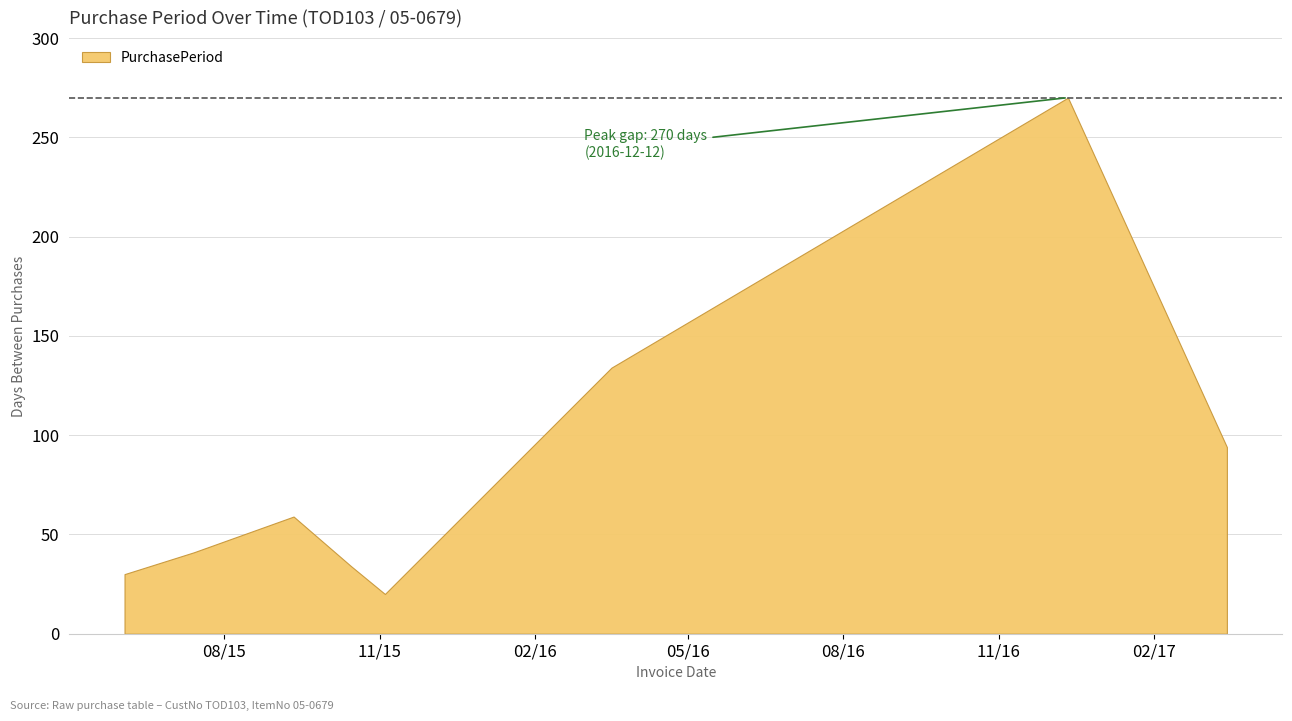

List the labels in order of value, largest first.

2016-12-12, 2016-03-17, 2017-03-16, 2015-09-11, 2015-07-14, 2015-10-15, 2015-06-03, 2015-11-04